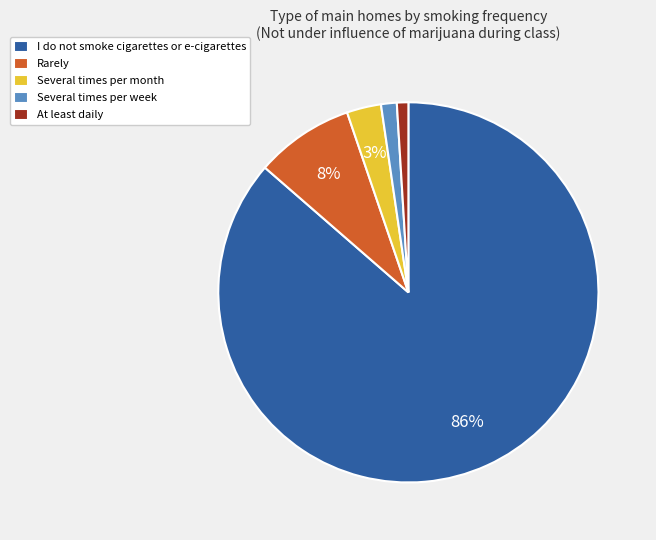

Is the sum of Rarely and Several times per week greater than half?

No